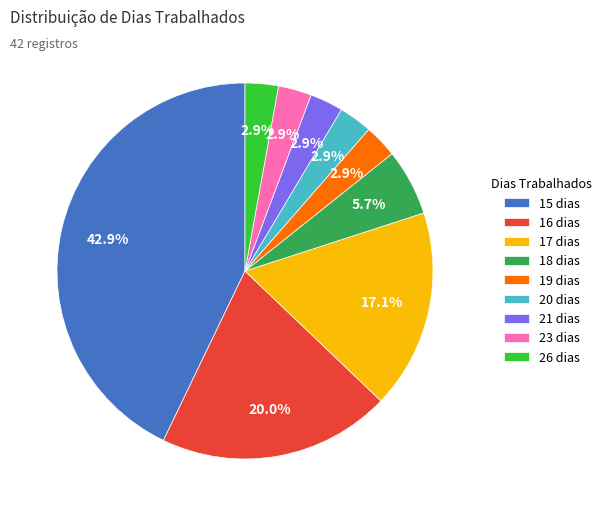

Which slice is the largest?

15 dias